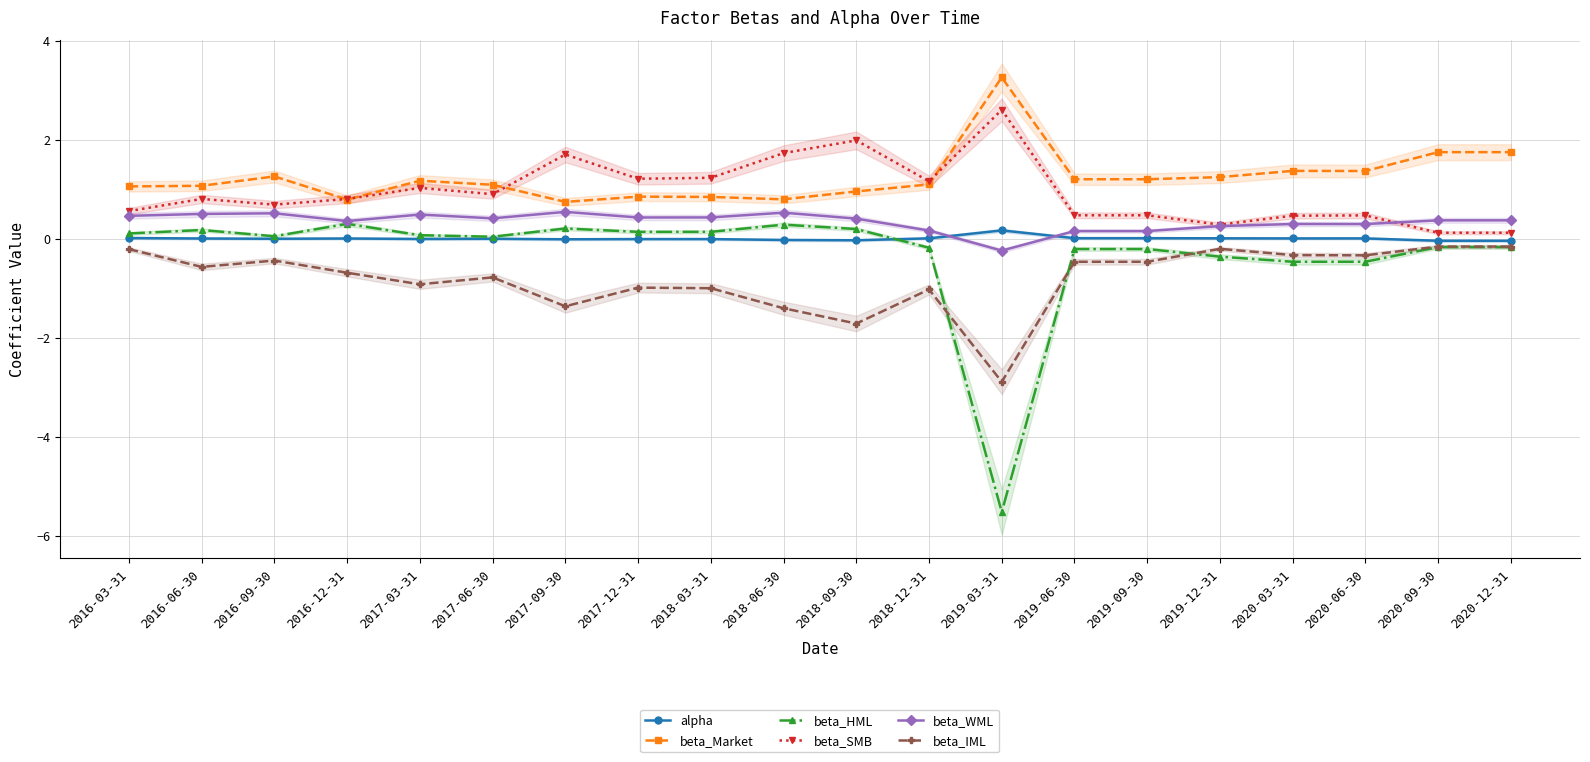

Which series changed the most between 2018-06-30 and 2019-06-30?

beta_SMB